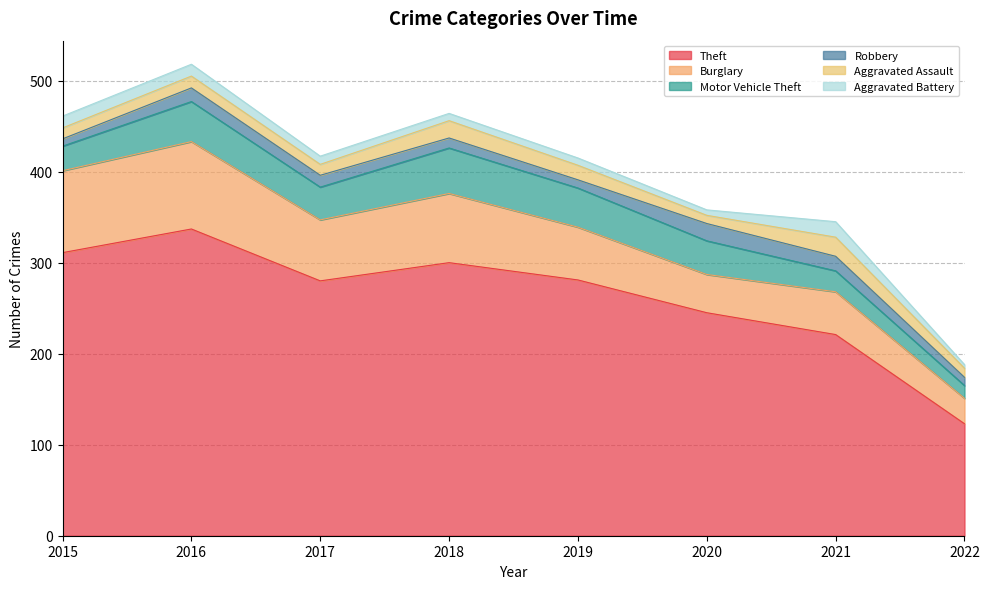

Is it true that Aggravated Battery equals 6 at 2015?

False